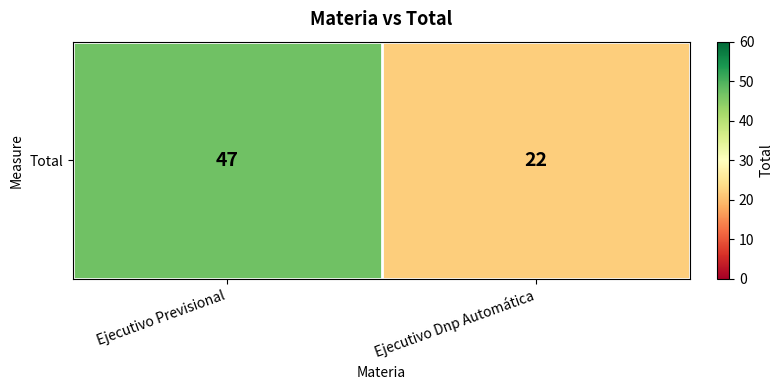

Which category has the lowest value across all series?

Ejecutivo Dnp Automática